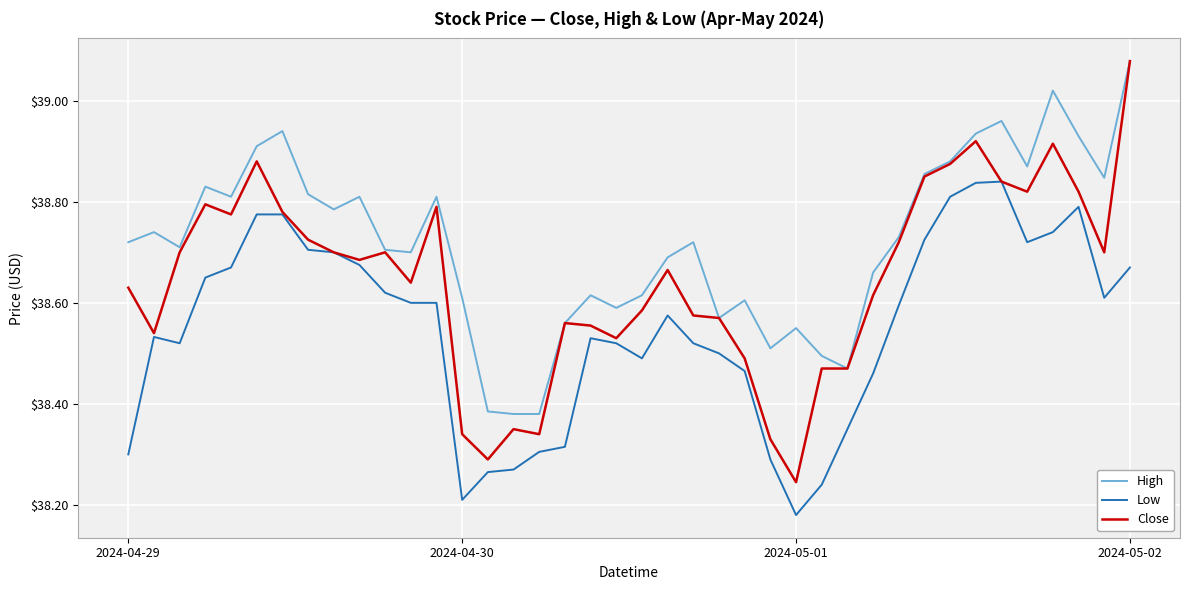

Rank the series by their average value, from highest to lowest.

High, Close, Low